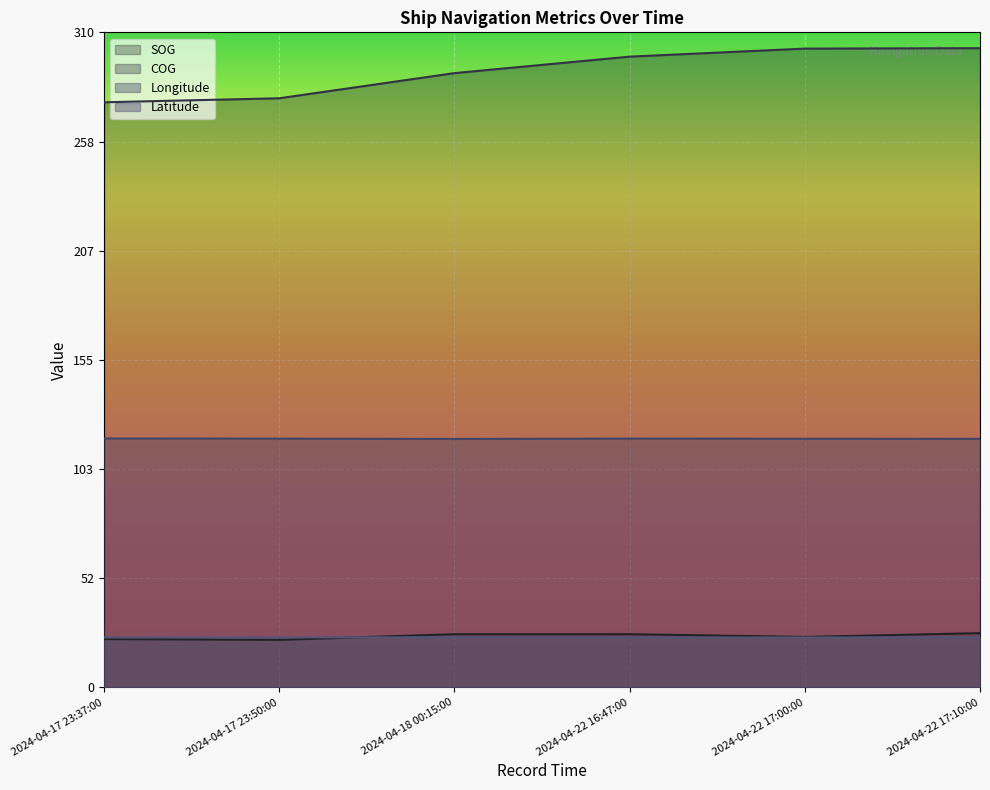

What is the label of the 2nd point from the left?

2024-04-17 23:50:00